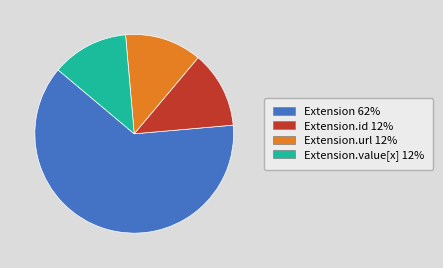

Does any single category account for the majority?

Yes